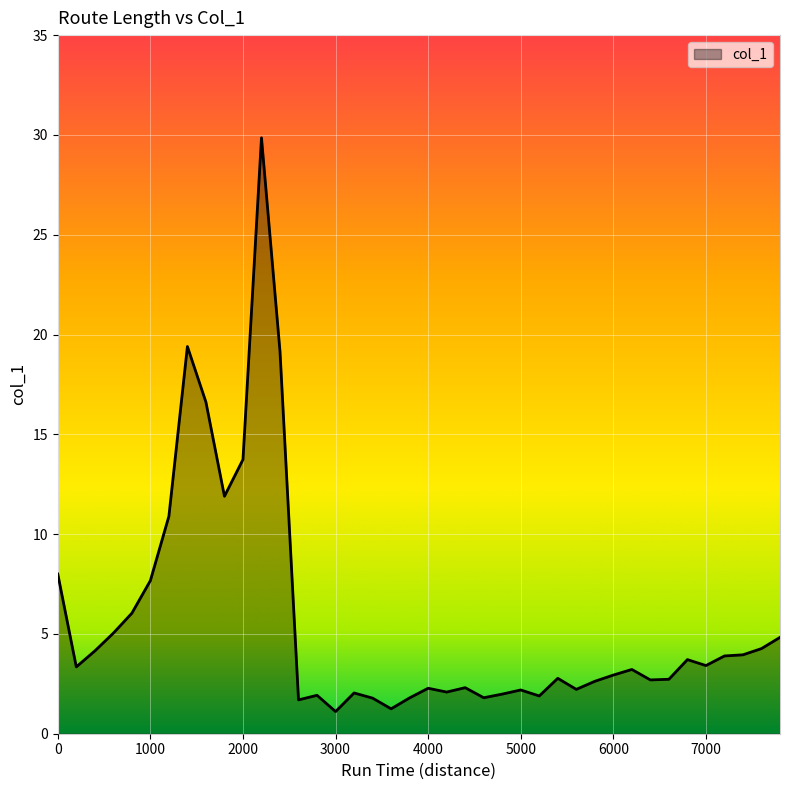

What is the greatest value displayed?

29.9